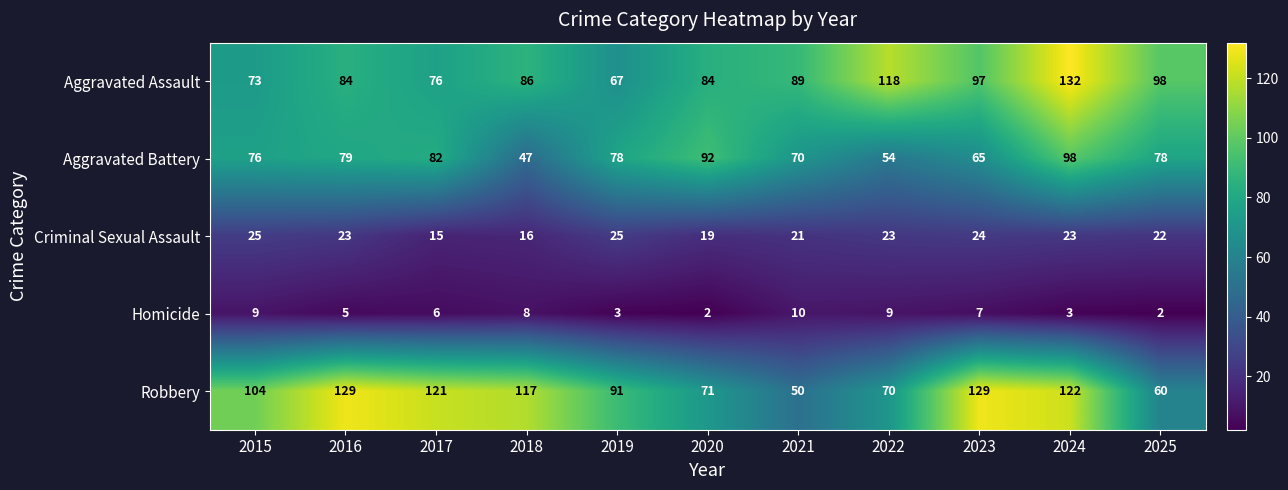

At which label does Aggravated Assault reach its minimum?

2019